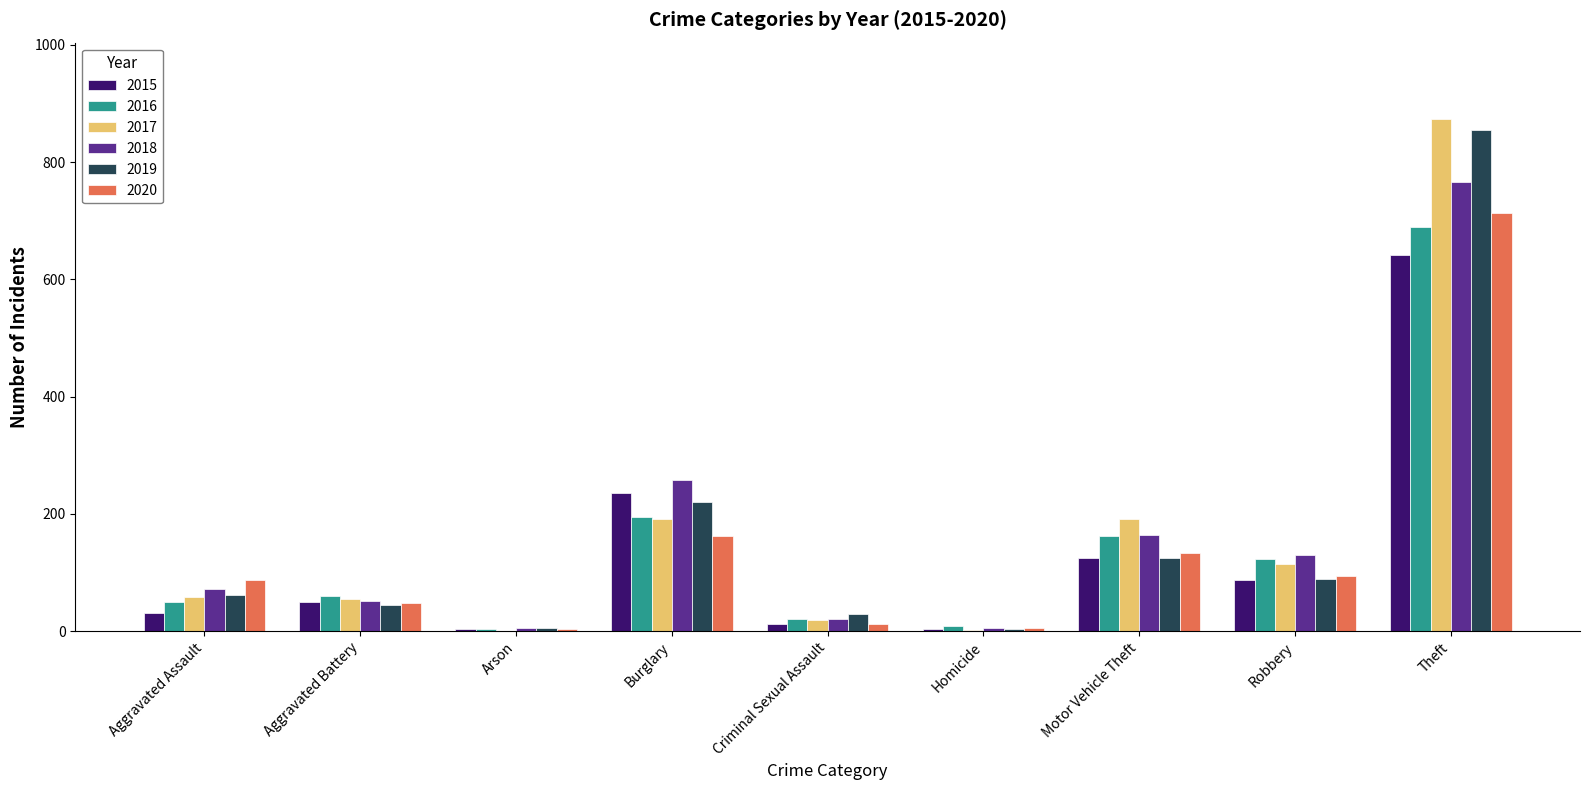

Which series has the largest range (max minus min)?

2017